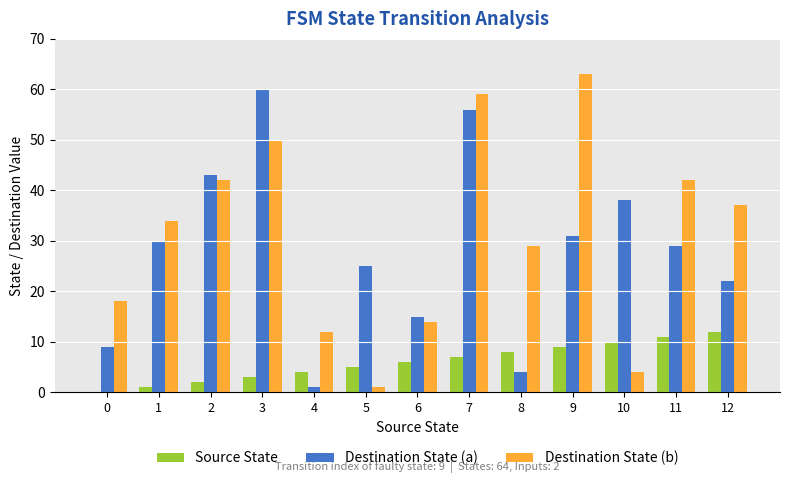

Between 2 and 3, which series saw the biggest shift?

Destination State (a)